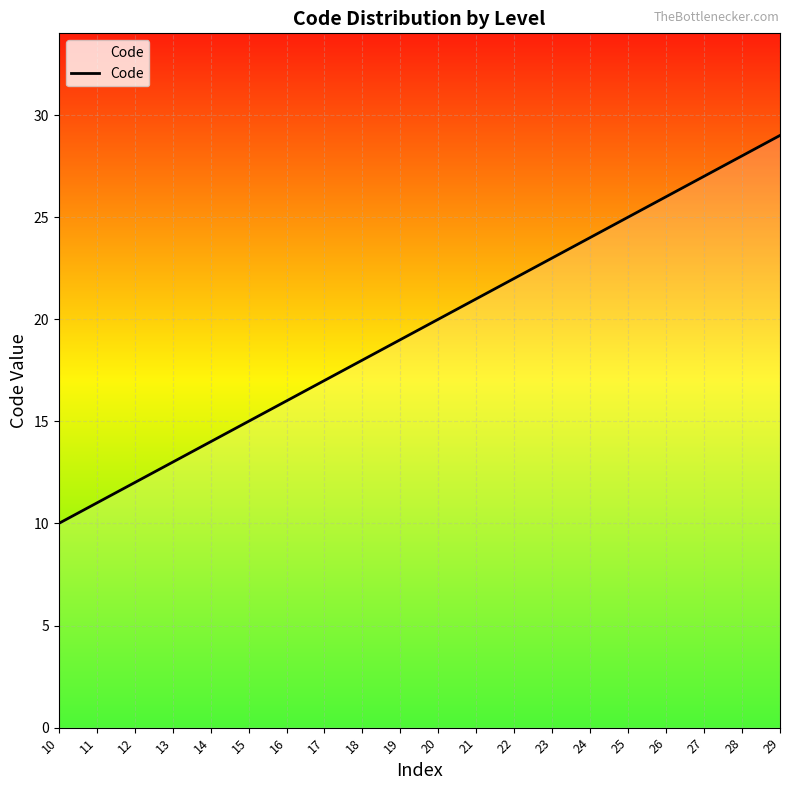

Which label corresponds to the largest value in the chart?

29